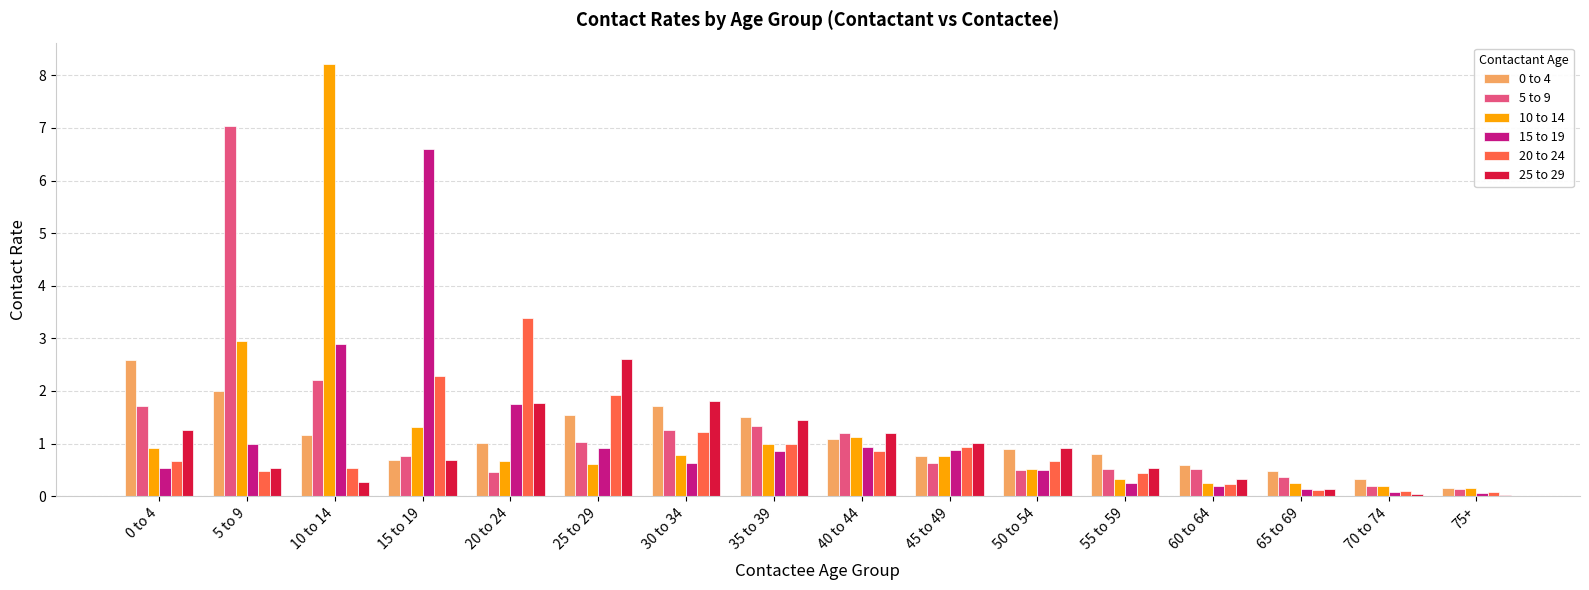

Are the bars horizontal?

No